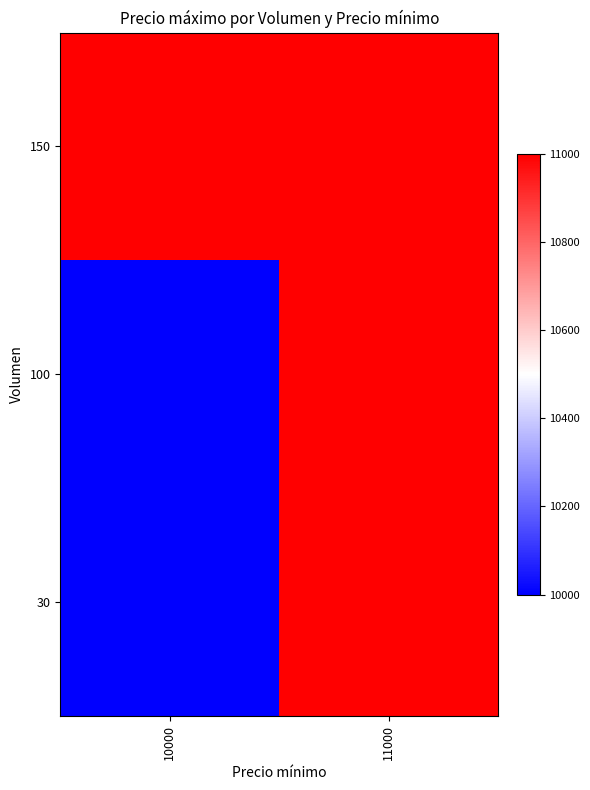

What is the difference between the highest and lowest values at 10000?

1000